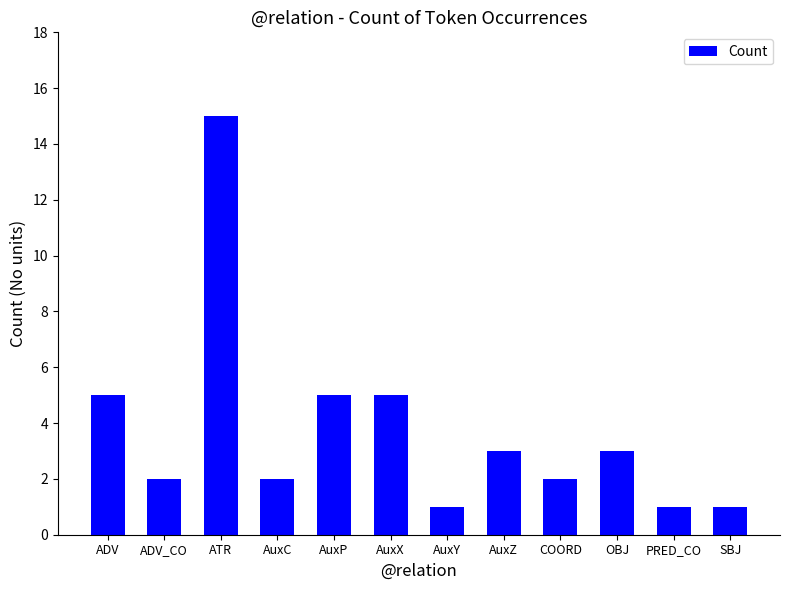

Which label corresponds to the largest value in the chart?

ATR